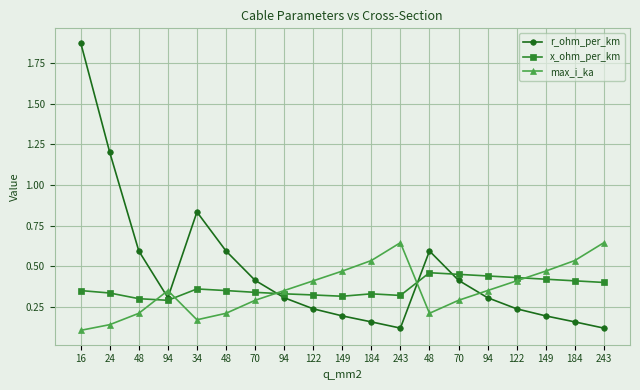

What is the total value across all series at 149?

1.0